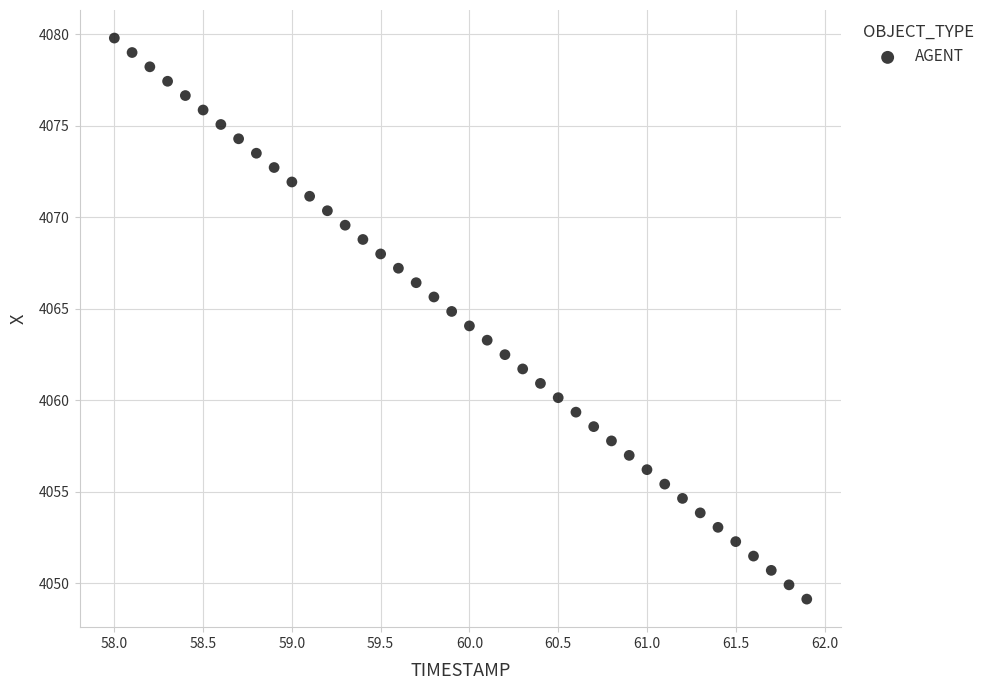

What is the range of X values (max minus min)?

3.9